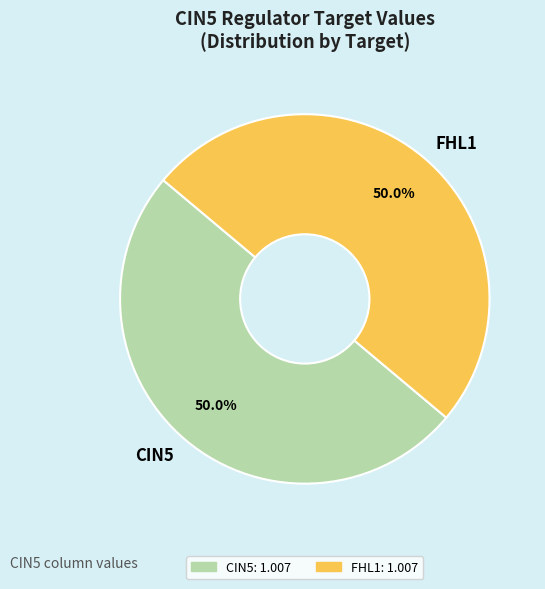

What percentage do CIN5 and FHL1 together represent?

100.0%